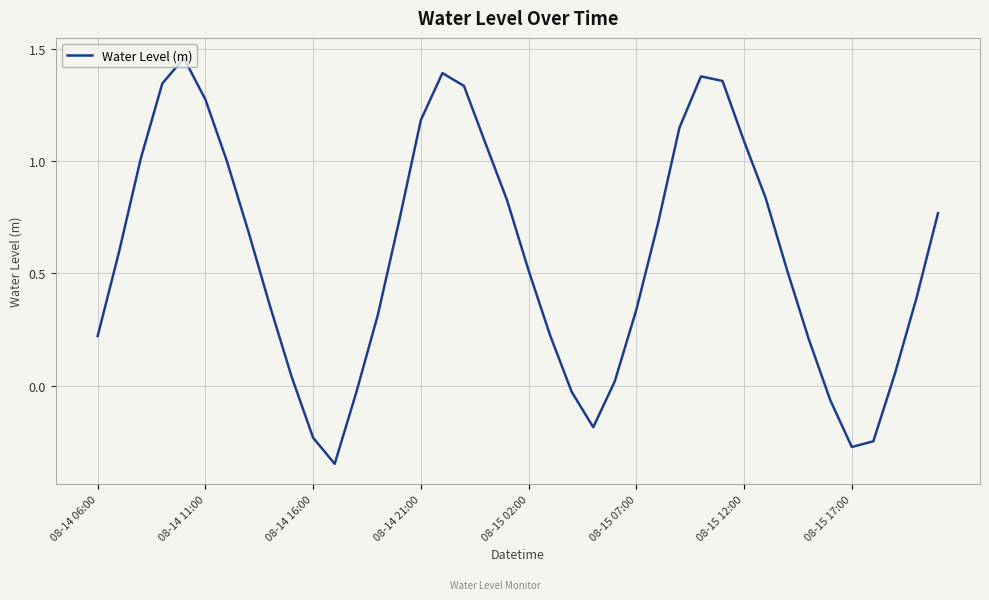

What is the difference between the maximum and minimum values?

1.8